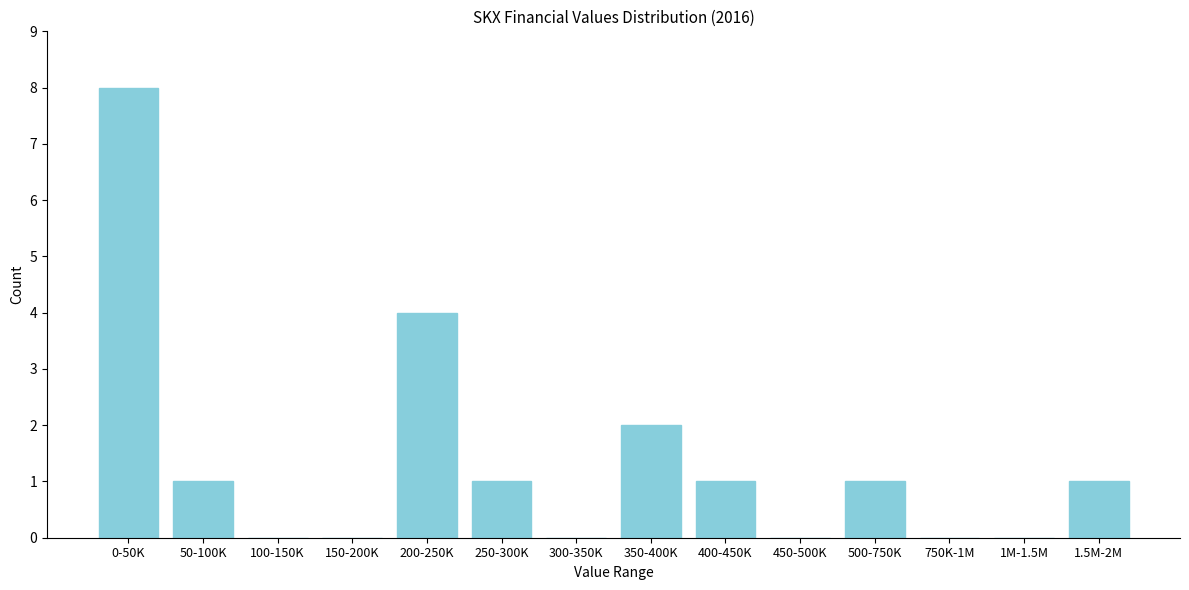

Reading left to right, transcribe all the data shown in this chart.

0-50K=8	50-100K=1	100-150K=0	150-200K=0	200-250K=4	250-300K=1	300-350K=0	350-400K=2	400-450K=1	450-500K=0	500-750K=1	750K-1M=0	1M-1.5M=0	1.5M-2M=1